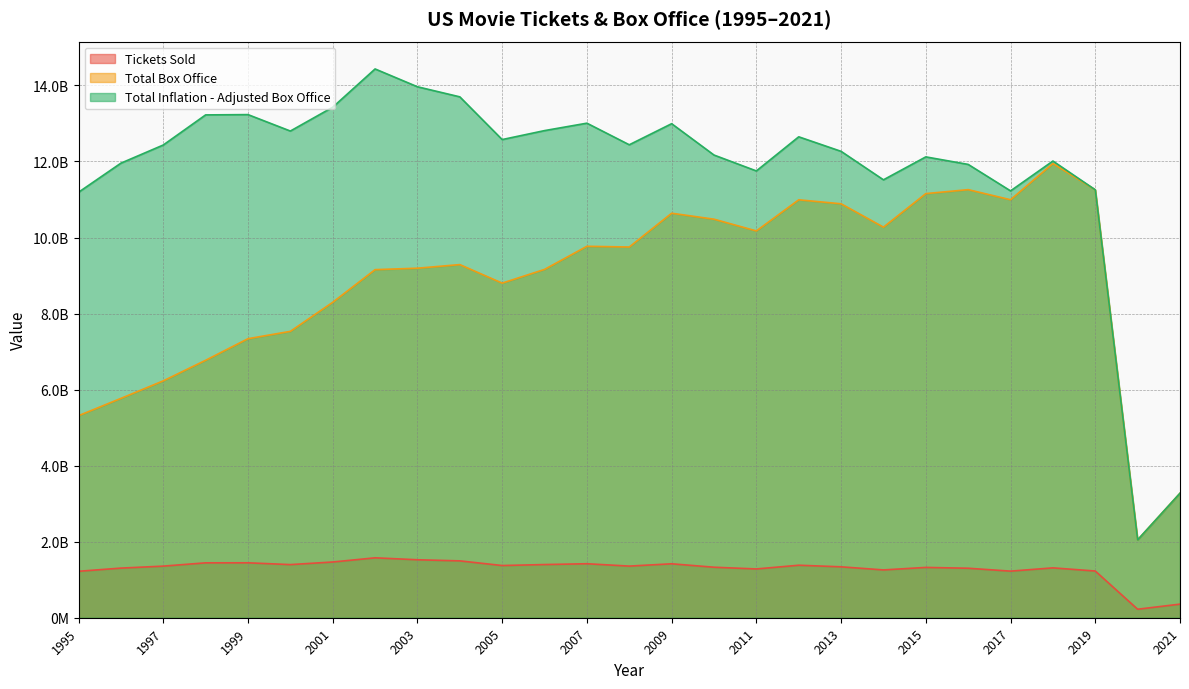

At which category is the sum across all series the highest?

2018